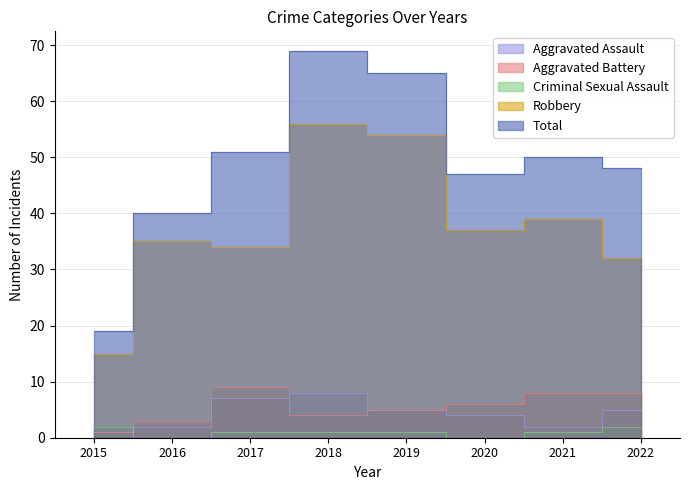

True or false: Robbery and Criminal Sexual Assault intersect in this chart.

False